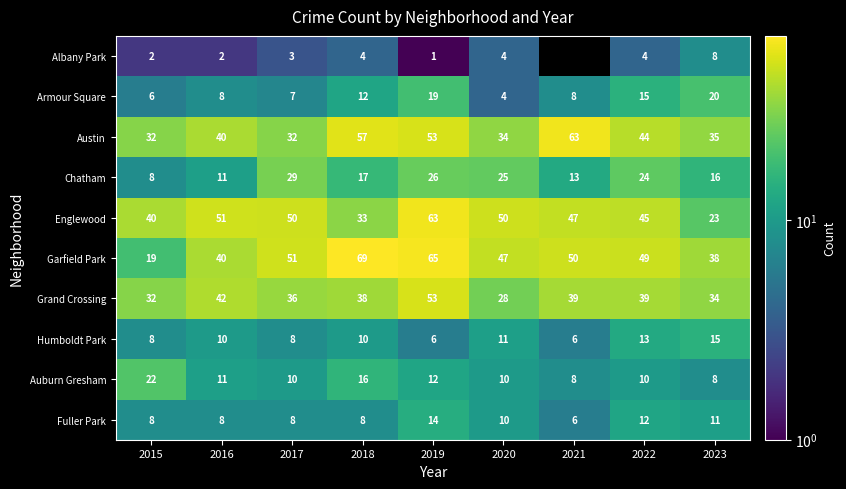

What is the greatest value displayed?

69.0